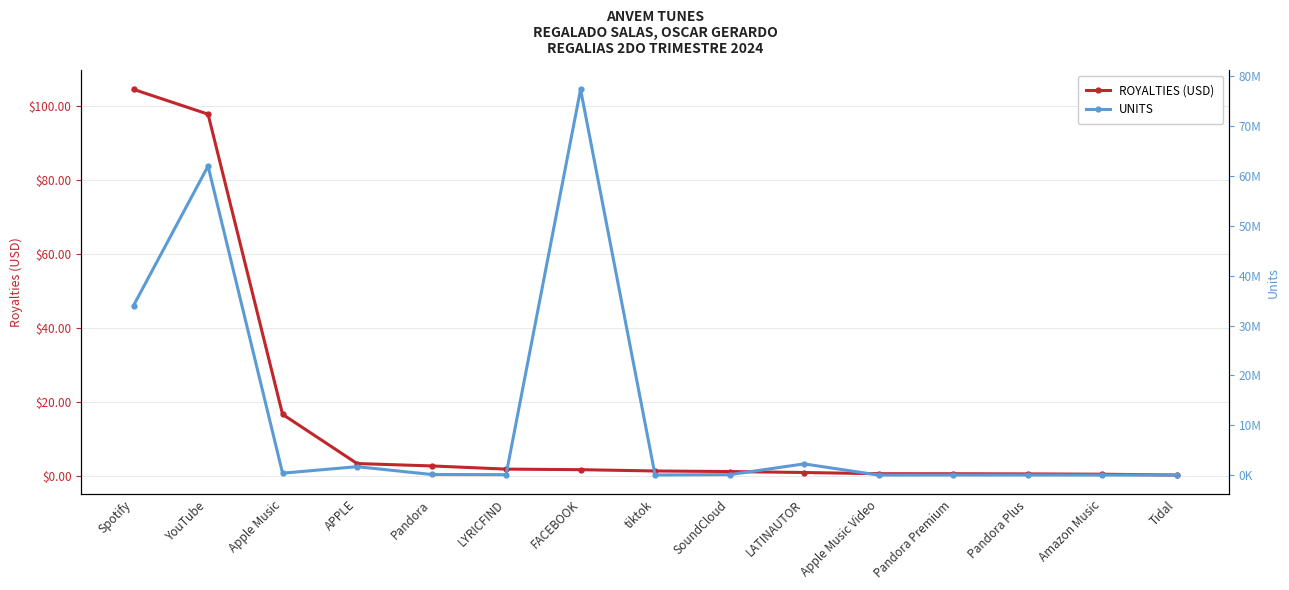

What is the approximate value of UNITS at Tidal?

11506.0